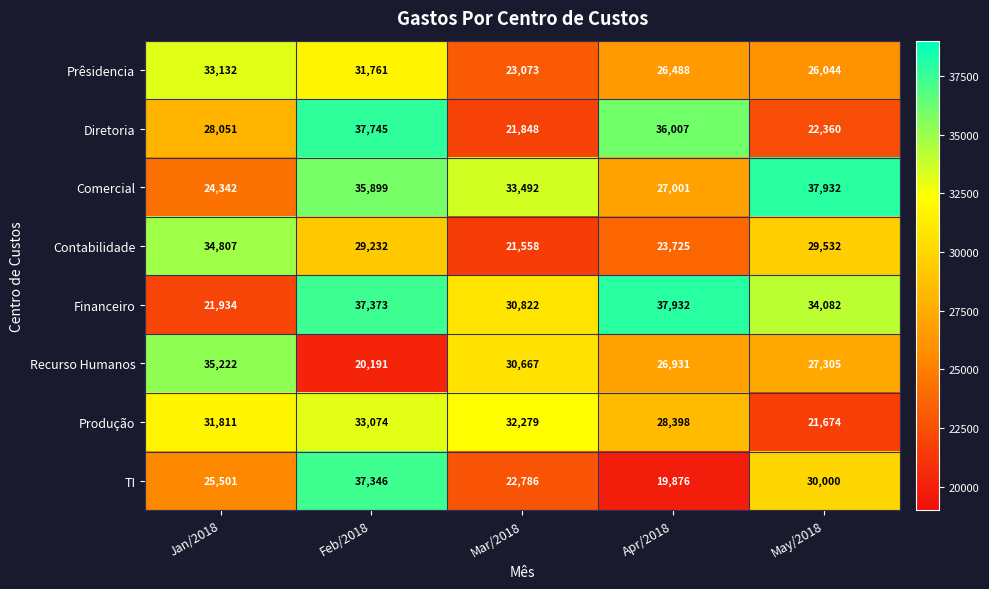

List the labels in order of Prêsidencia value, largest first.

Jan/2018, Feb/2018, Apr/2018, May/2018, Mar/2018